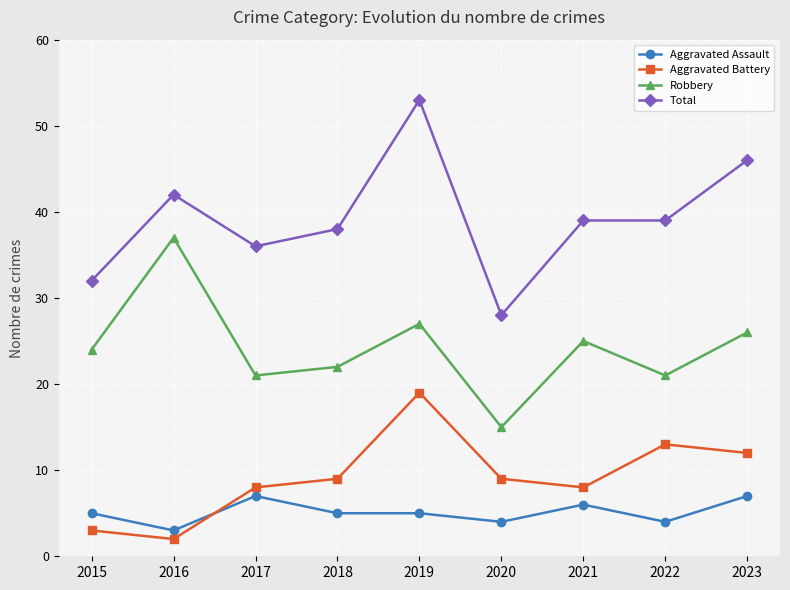

What is the spread (max minus min) of values at 2020?

24